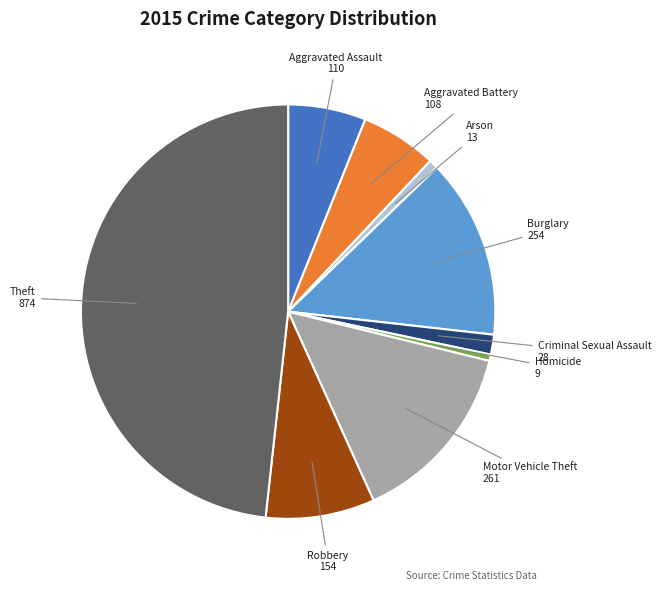

Which category has the biggest portion of the pie?

Theft